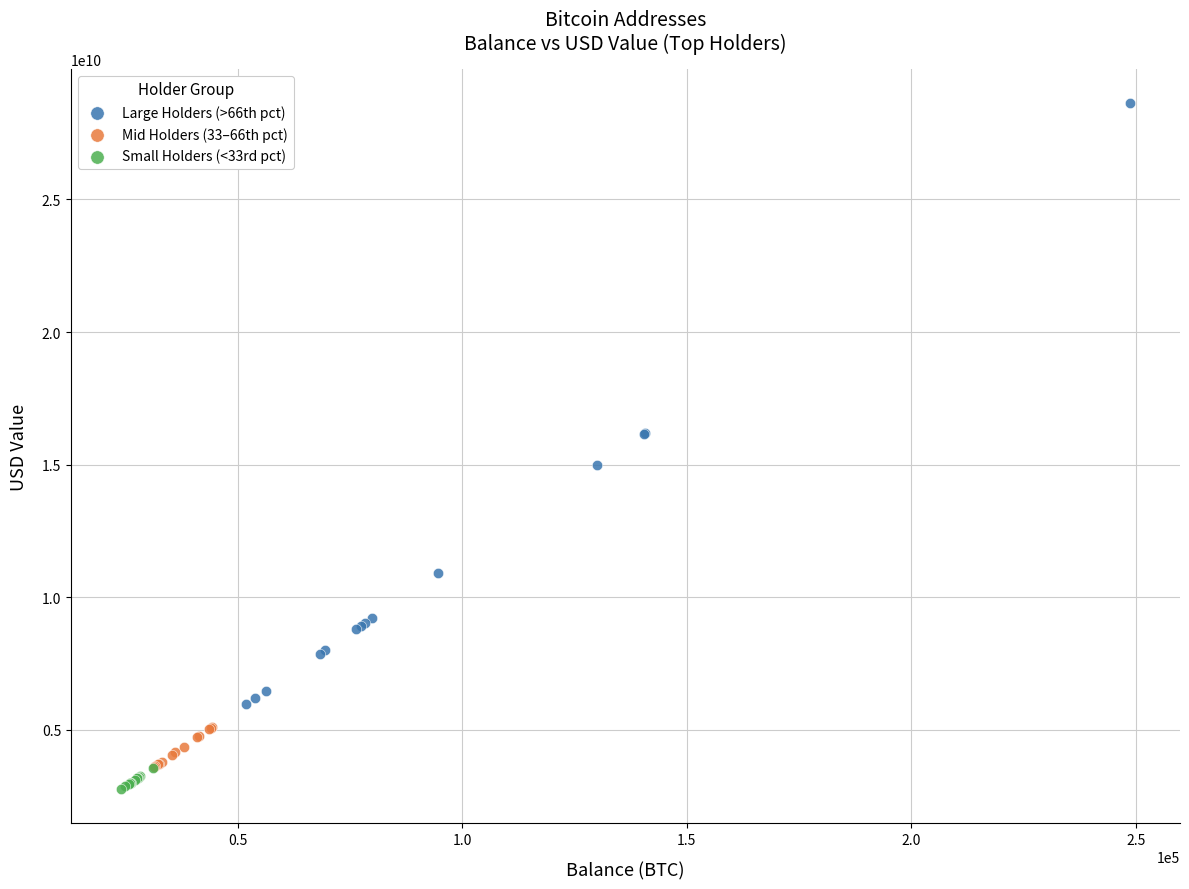

What are all the series names shown in the legend?

Large Holders (>66th pct), Mid Holders (33–66th pct), Small Holders (<33rd pct)